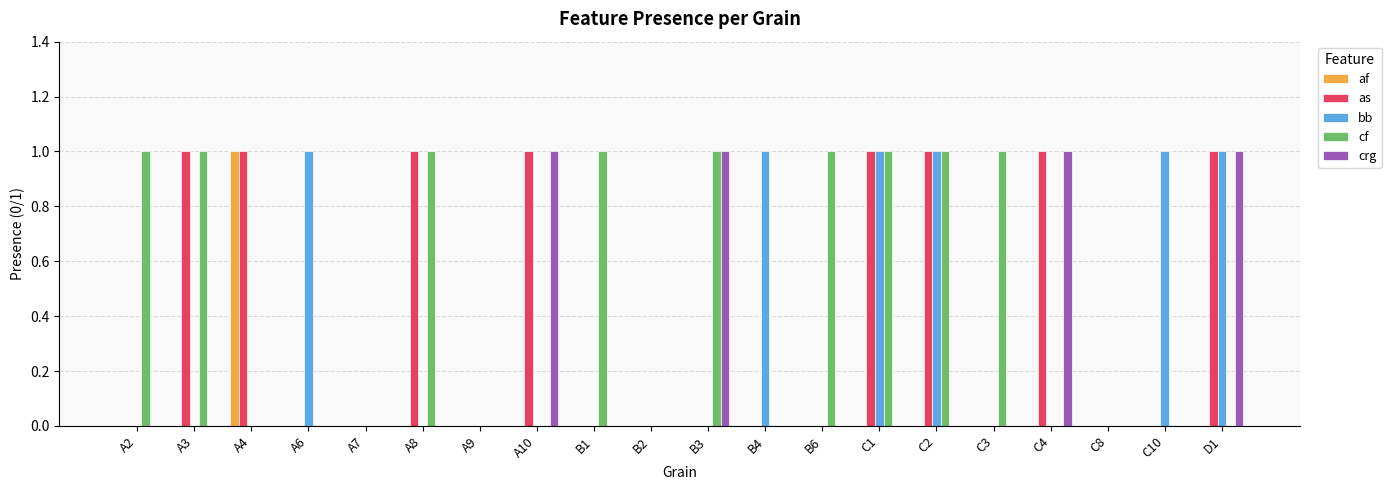

How many data points does each series have?

20